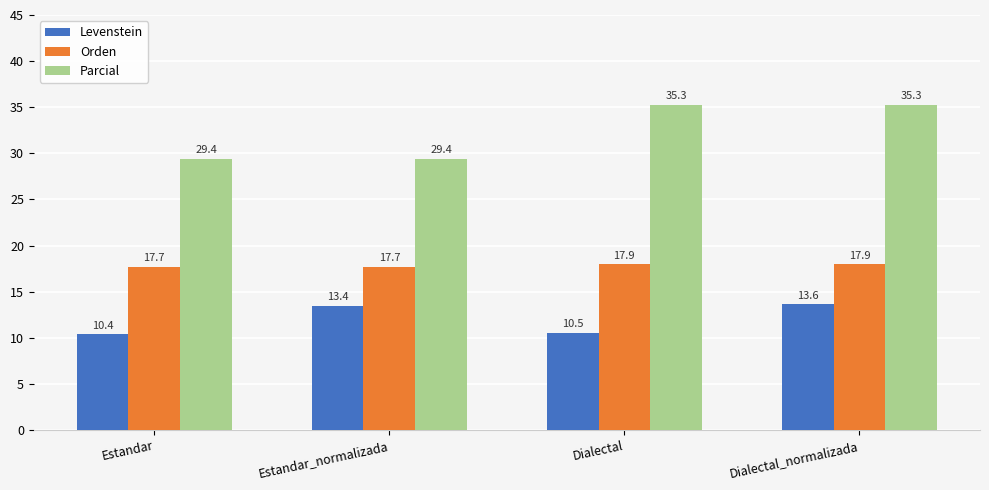

Count the Orden values in the range 17 to 18.

4